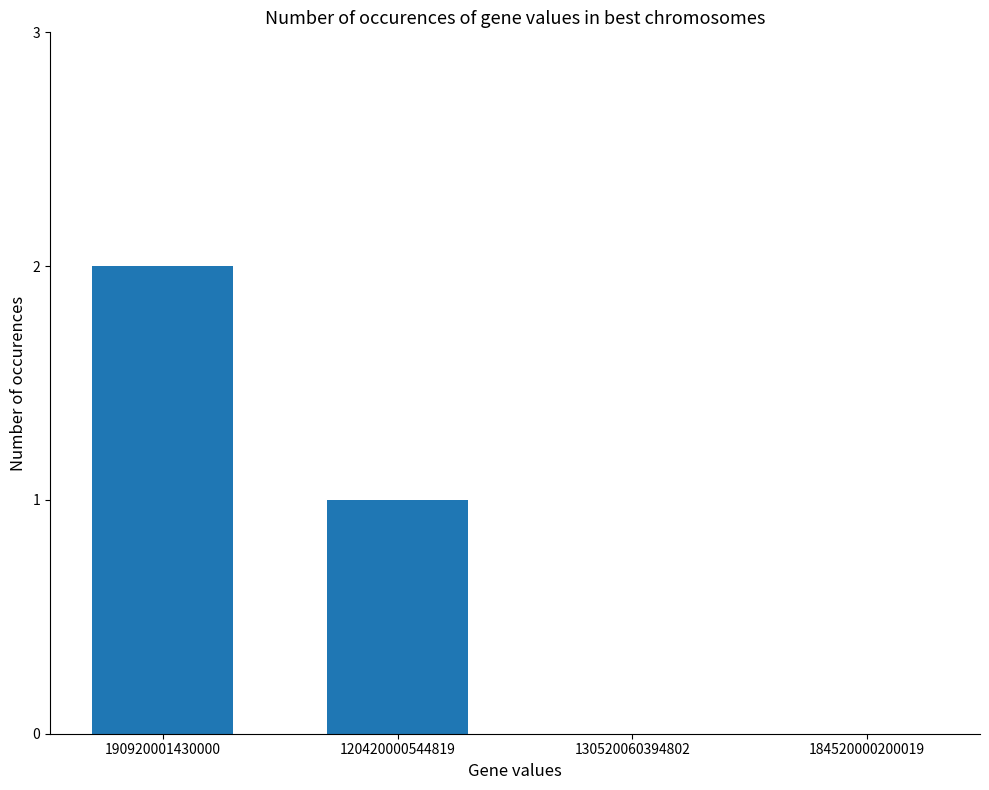

The value at 130520060394802 is 1. True or false?

False